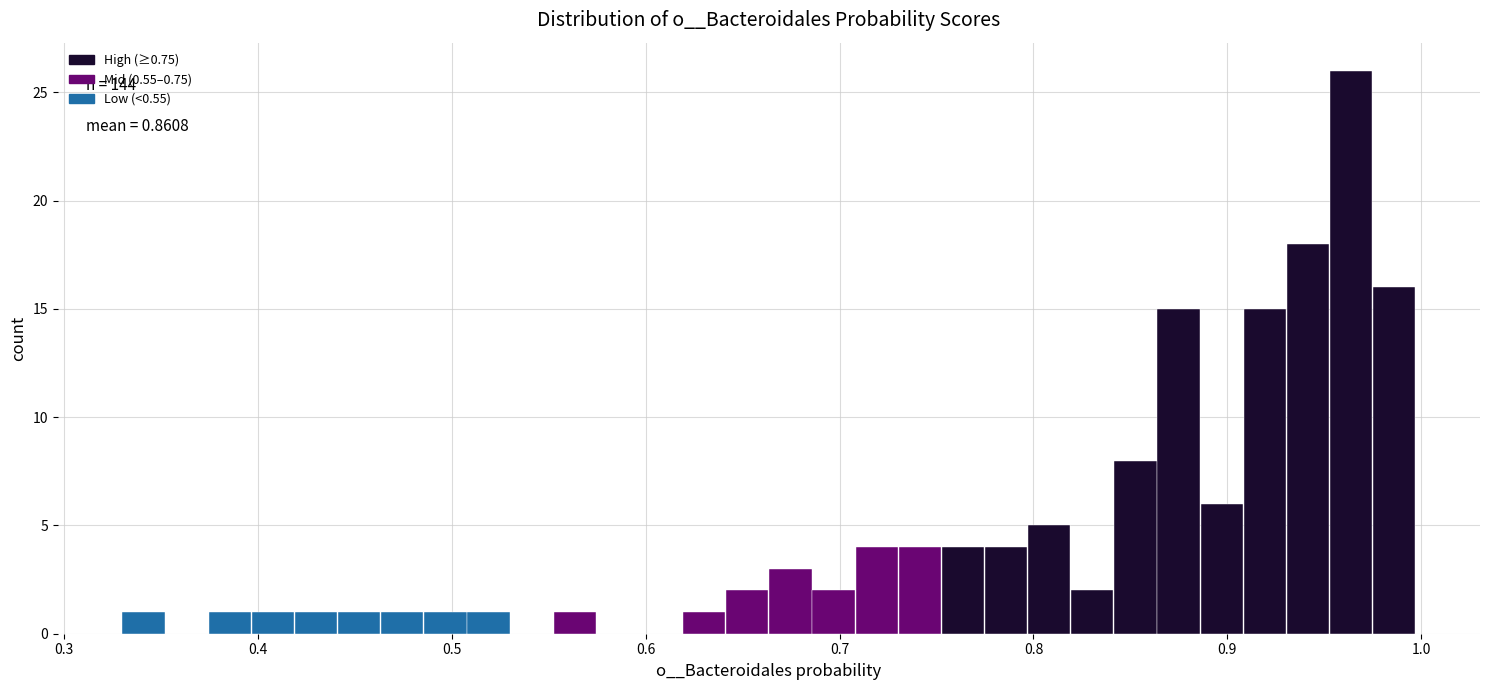

Around what value on the x-axis is the tallest bar? Give the approximate position of its centre, as read against the axis.

0.96